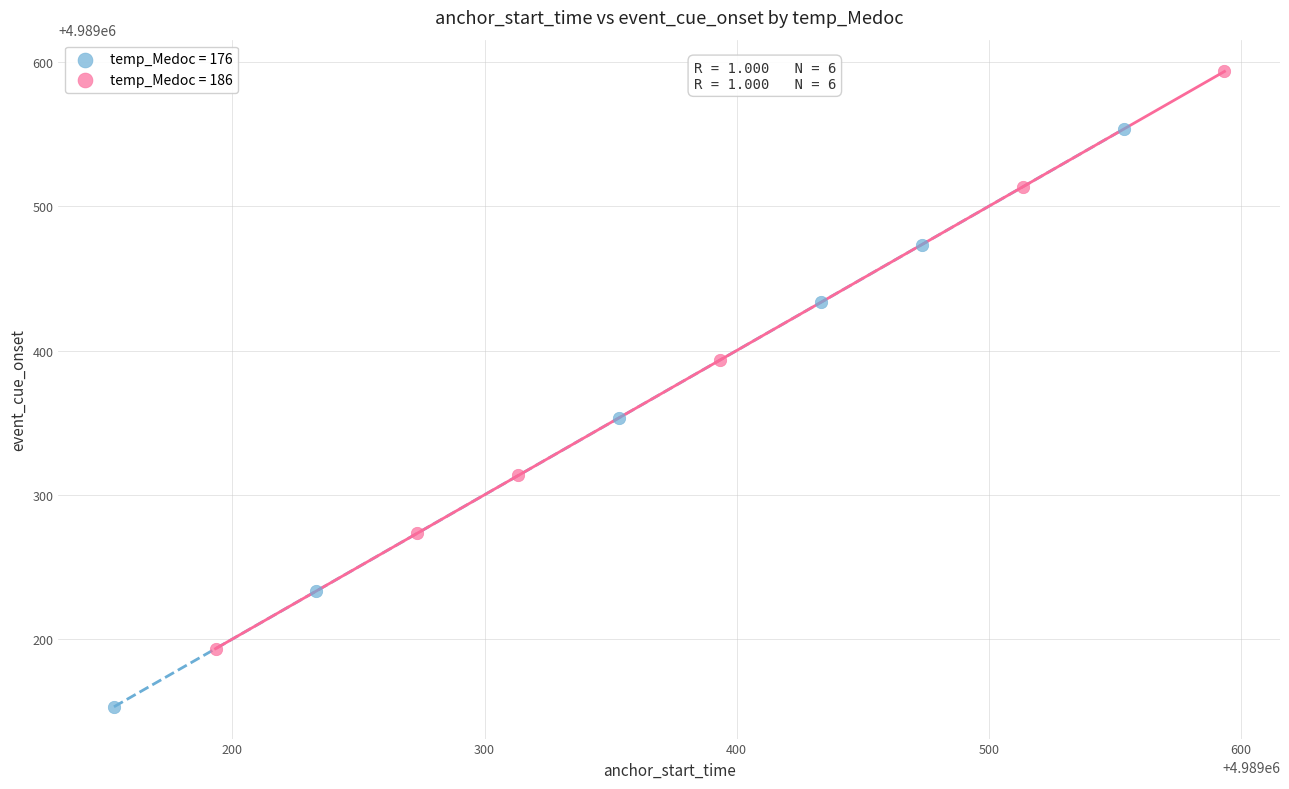

Which series has the largest Y range (max minus min)?

temp_Medoc = 176